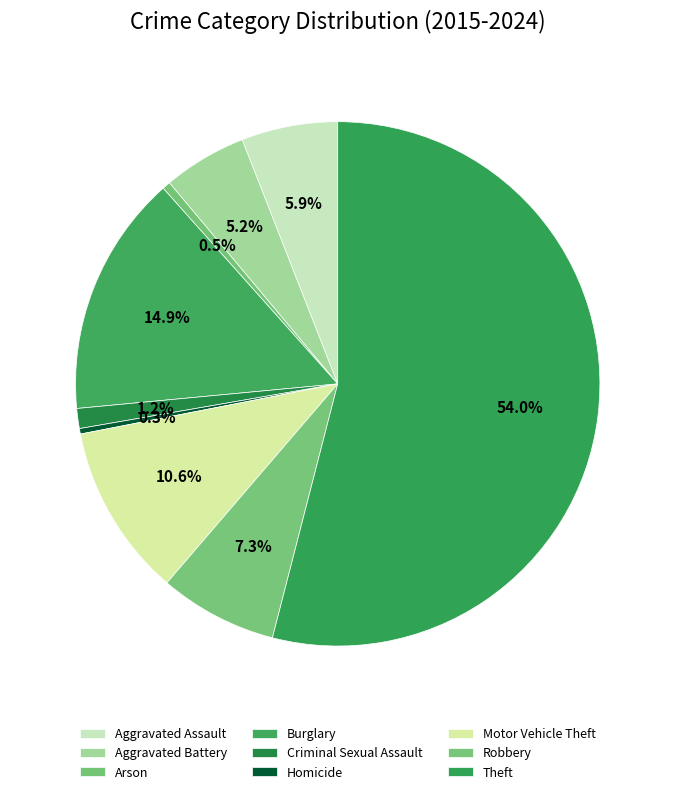

What percentage is the Theft slice, to the nearest percent?

54%